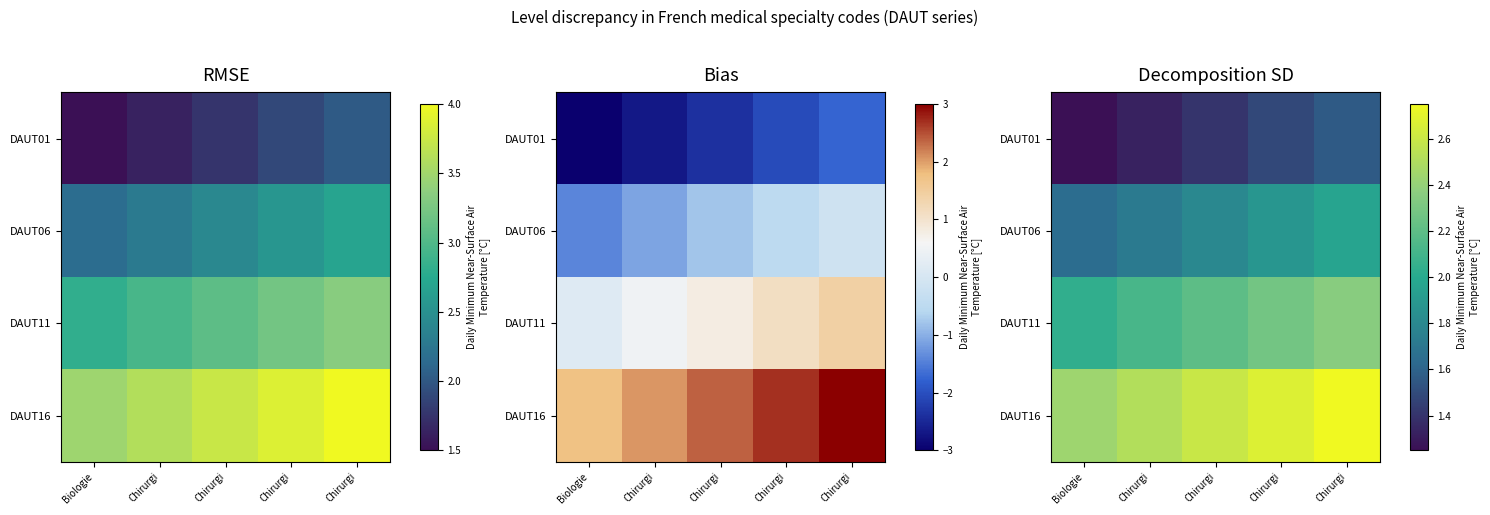

Between Chirurgi and Chirurgi, which is larger?

Chirurgi